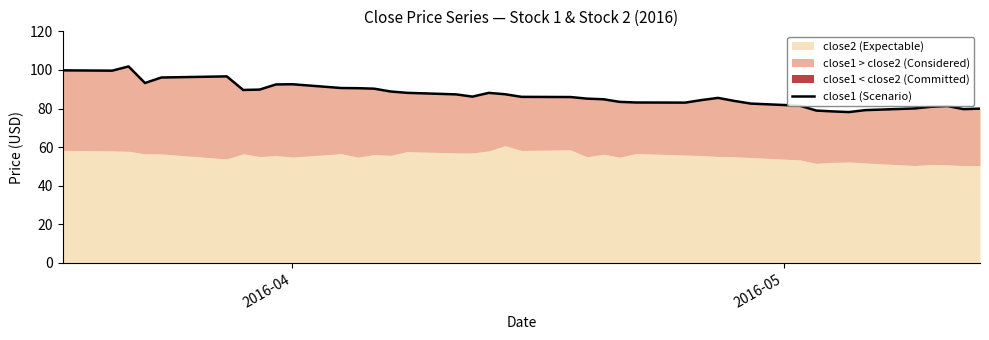

What is the average value?

86.9